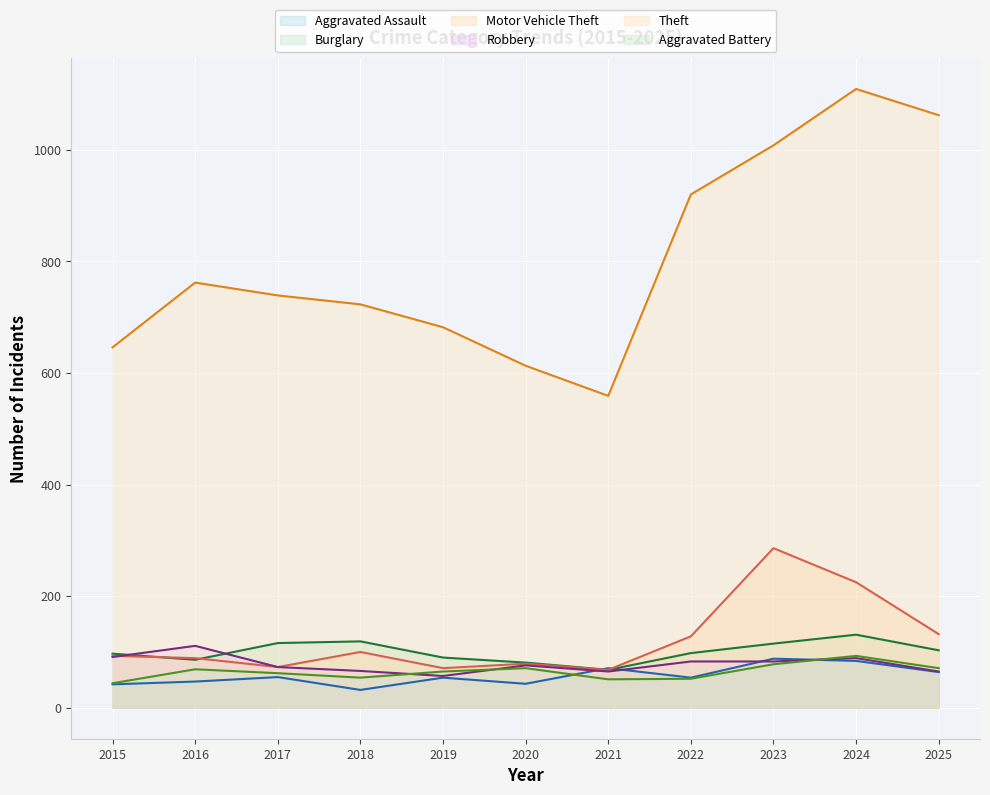

At which category does Motor Vehicle Theft (line) reach its first local peak?

2018